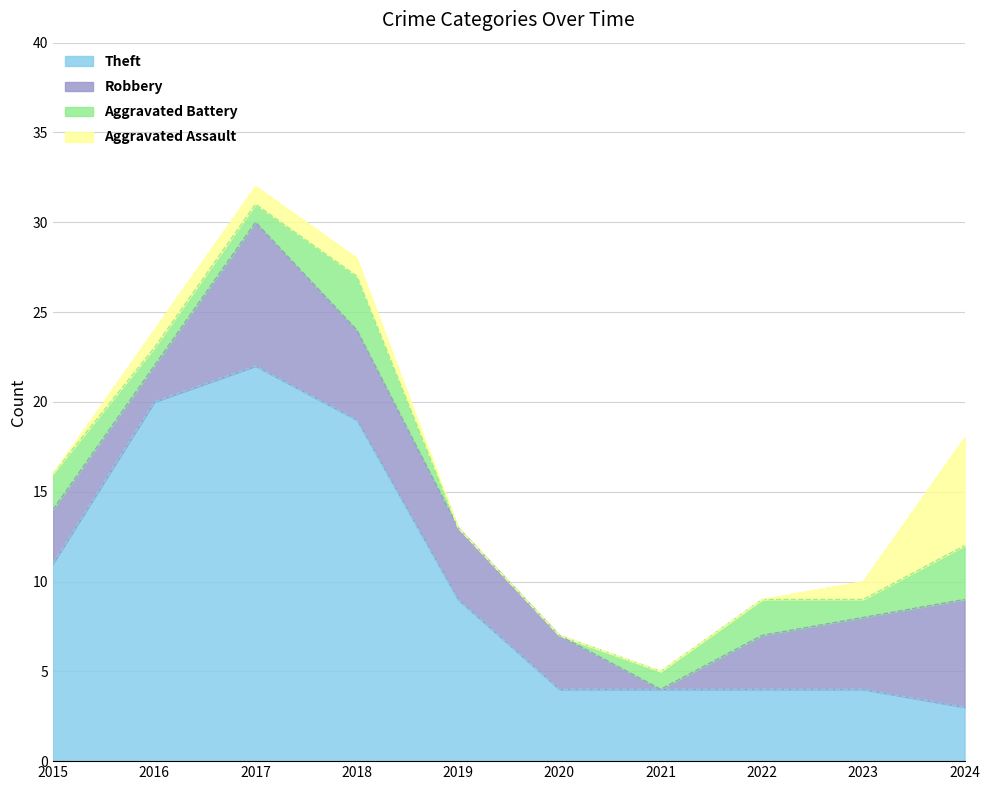

Read the Robbery value at 2024.

6